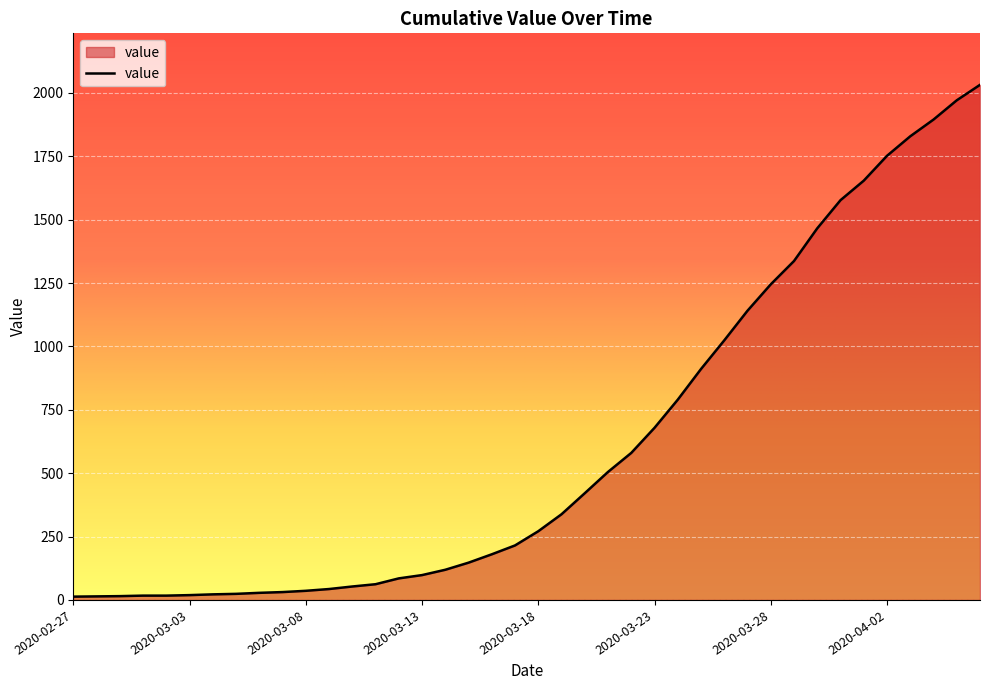

What is the greatest value displayed?

2032